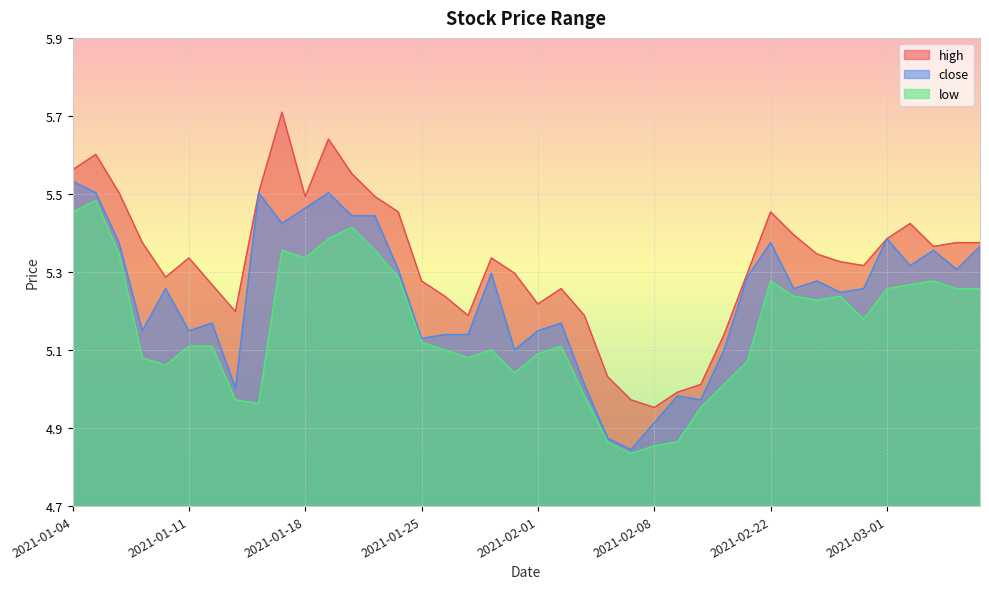

Read the low value at 2021-02-04.

4.9